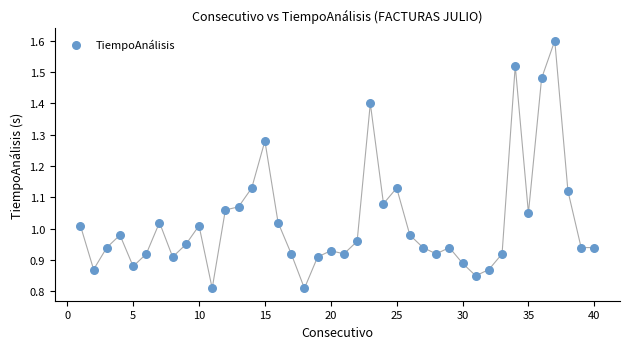

What is the range of X values (max minus min)?

39.0